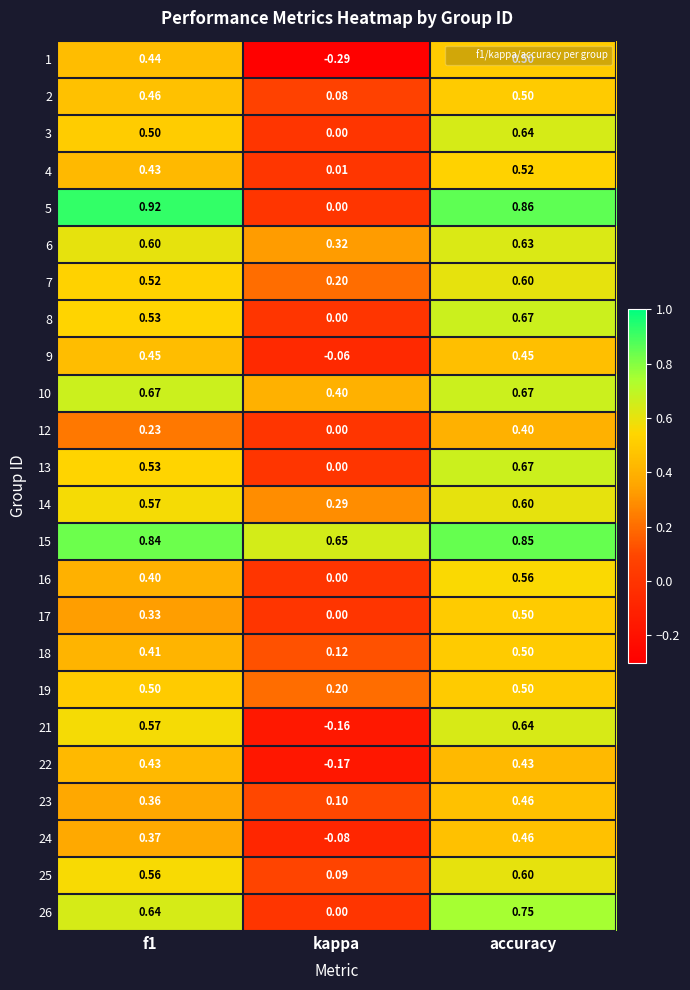

At which label does 6 reach its peak?

accuracy